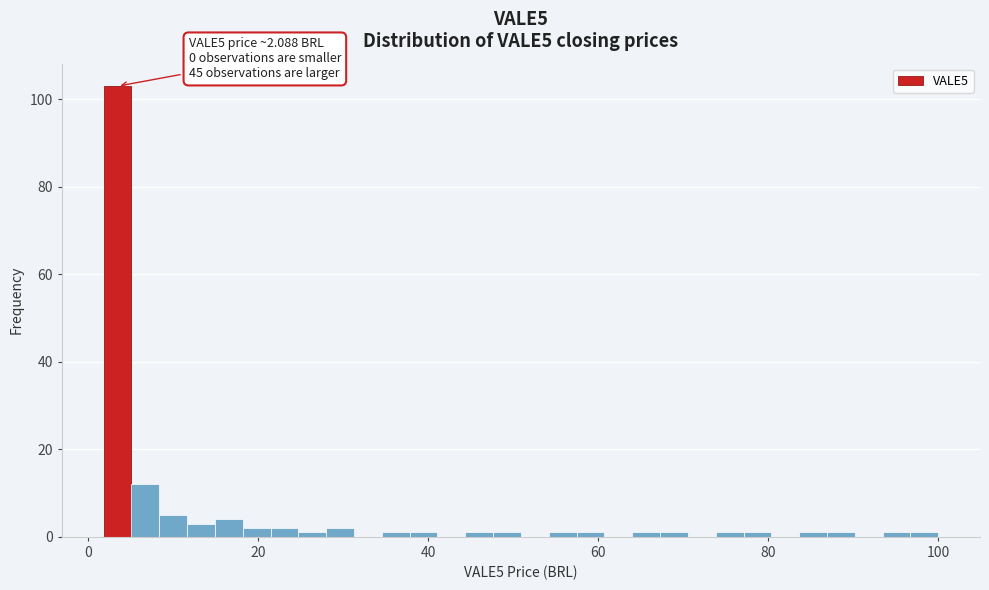

Around what value on the x-axis is the tallest bar? Give the approximate position of its centre, as read against the axis.

4